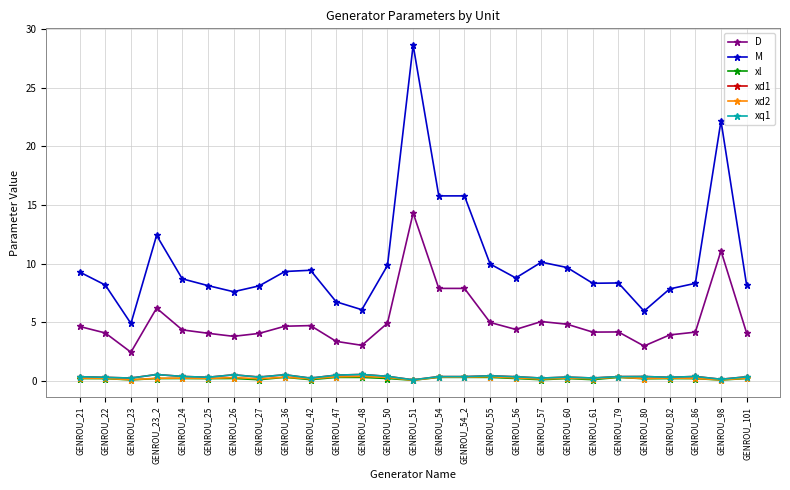

Does the chart have visible grid lines?

Yes